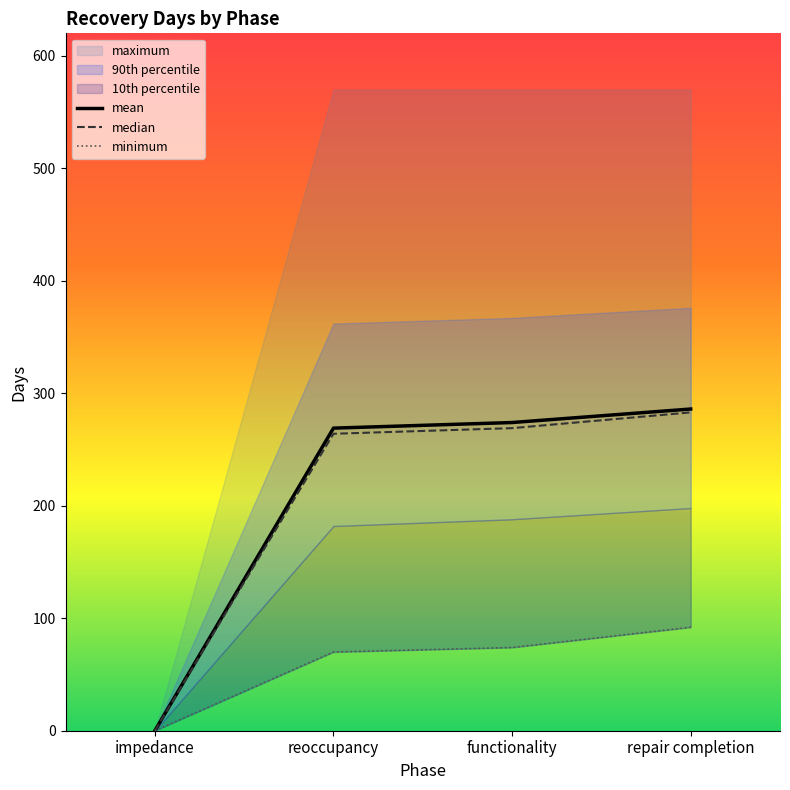

Which series has the largest range (max minus min)?

maximum